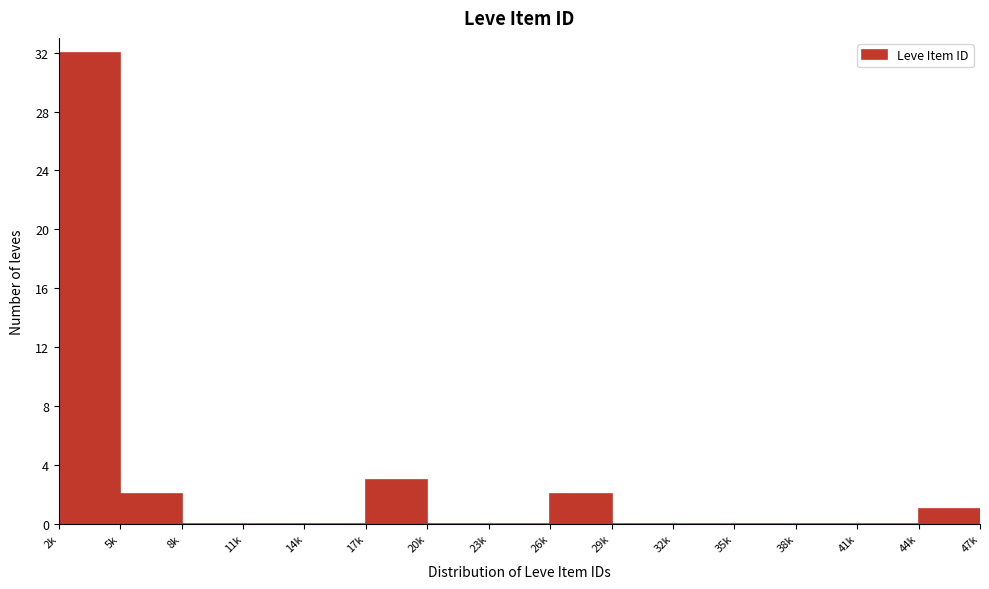

Reading left to right, transcribe all the data shown in this chart.

2k=32	5k=2	8k=0	11k=0	14k=0	17k=3	20k=0	23k=0	26k=2	29k=0	32k=0	35k=0	38k=0	41k=0	44k=1